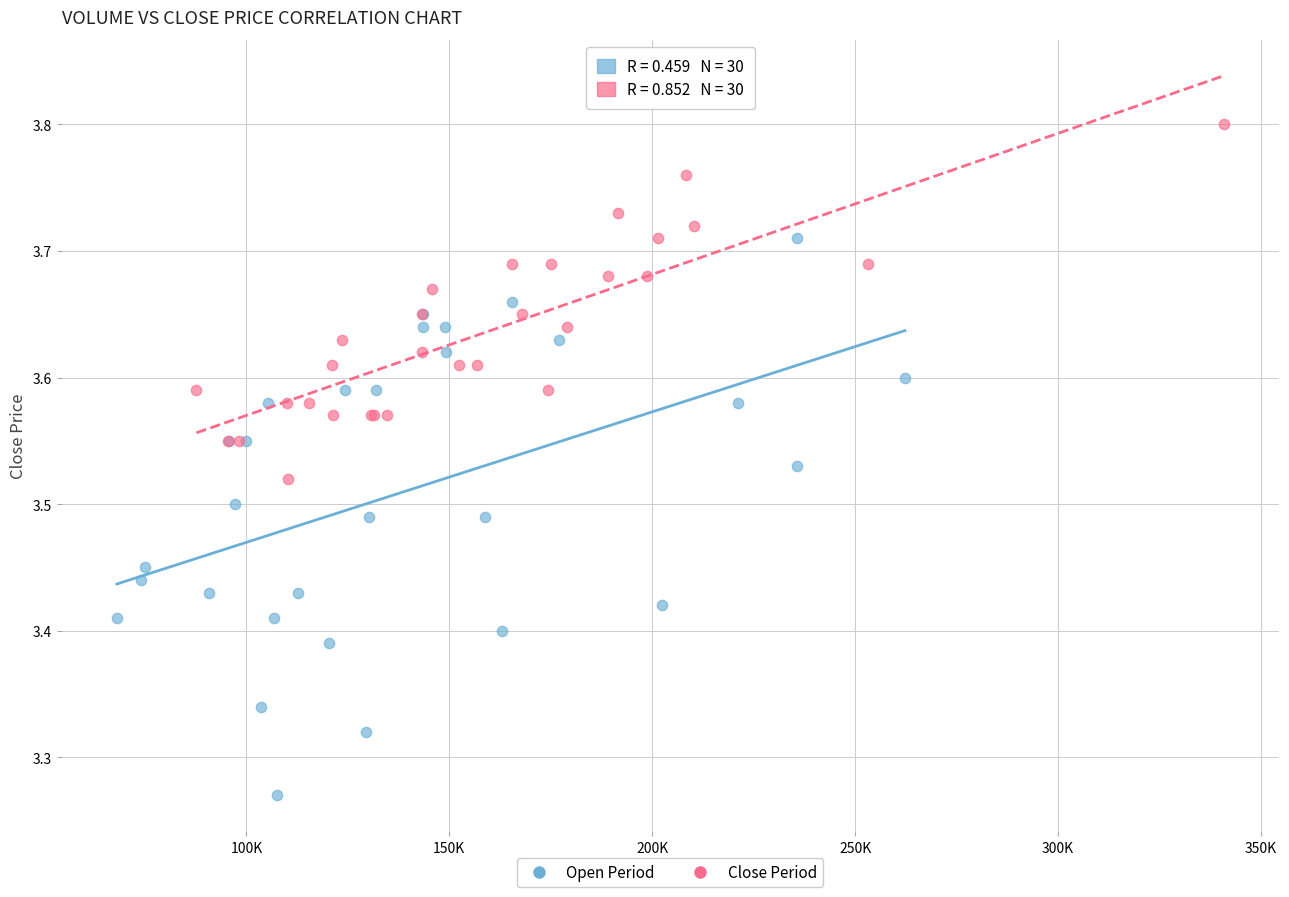

Which series has the widest spread of Y values?

Open Period